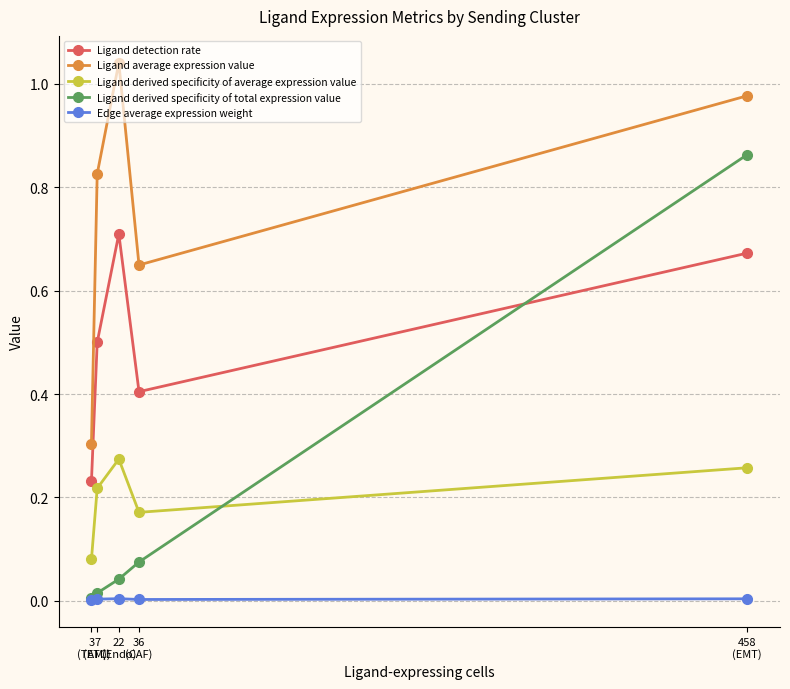

Is the value of Ligand detection rate at 7
(ETC) greater than the value of Ligand average expression value at 36
(CAF)?

No